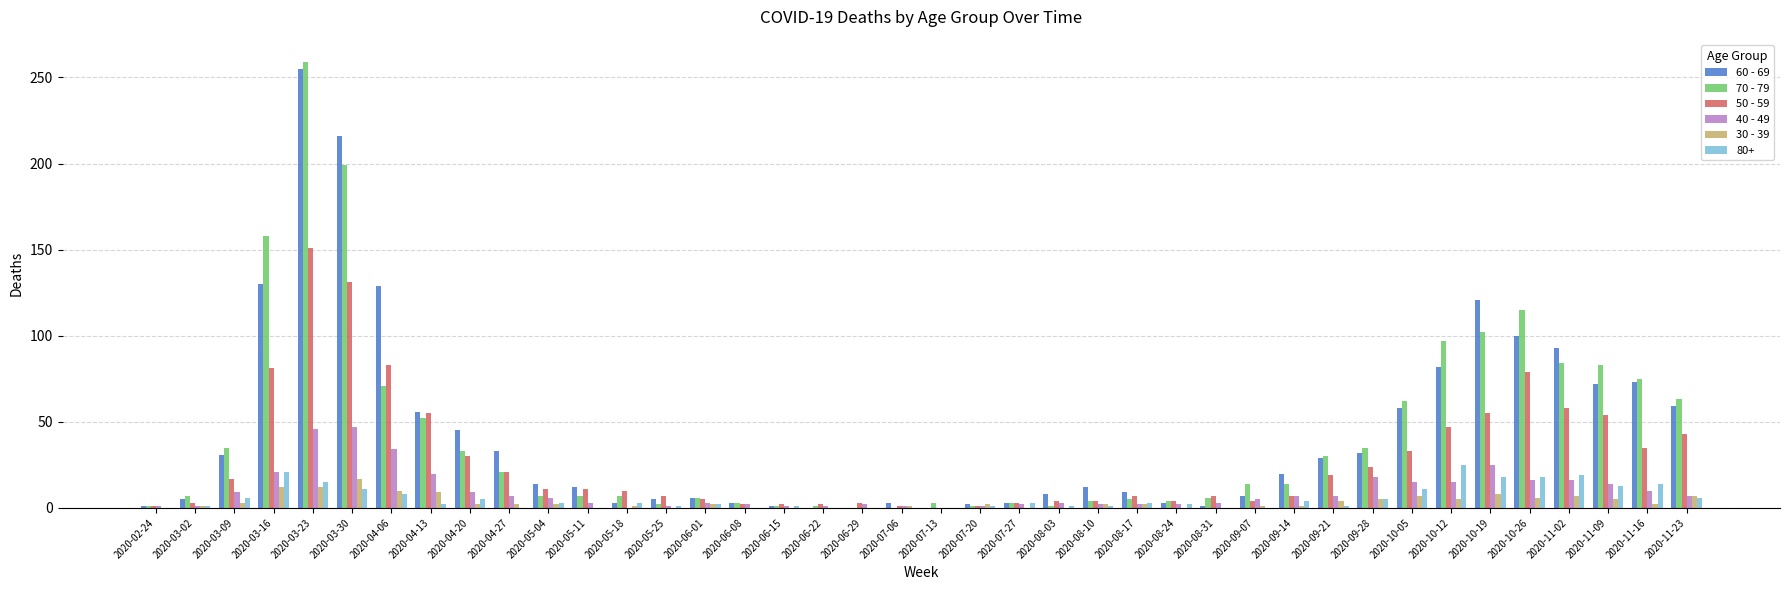

Which category has the highest value across all series?

2020-03-23